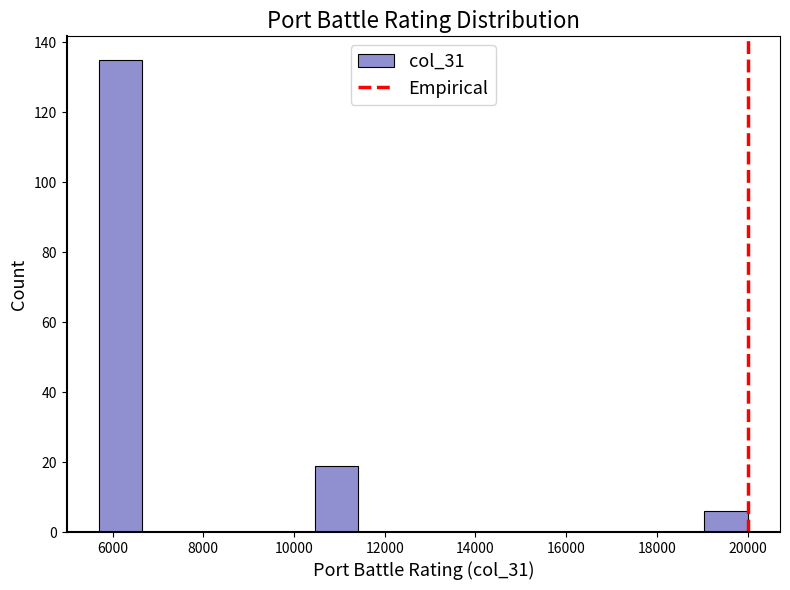

How tall is the bar that spans 5800 to 6600 on the x-axis? Neither the bar edges nor the heights are printed on the chart, so give them approximately, as read against the axes.

136